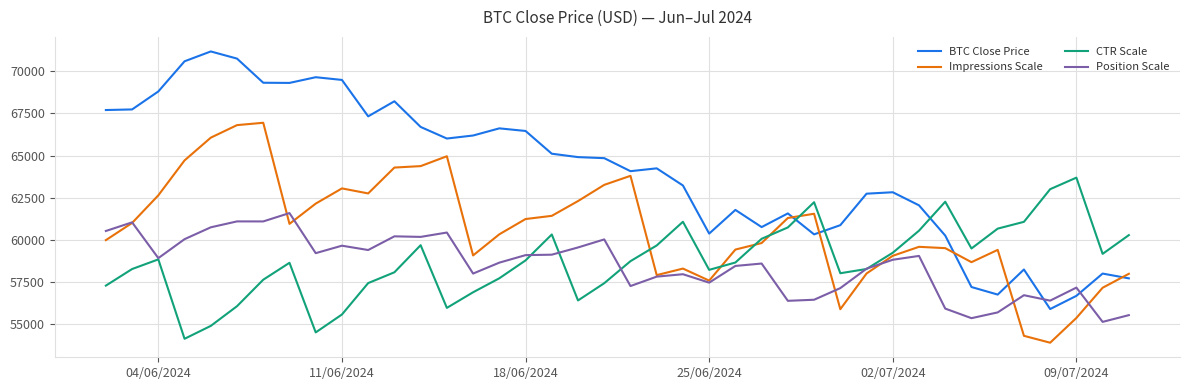

Is this an area chart (filled region under the line)?

No